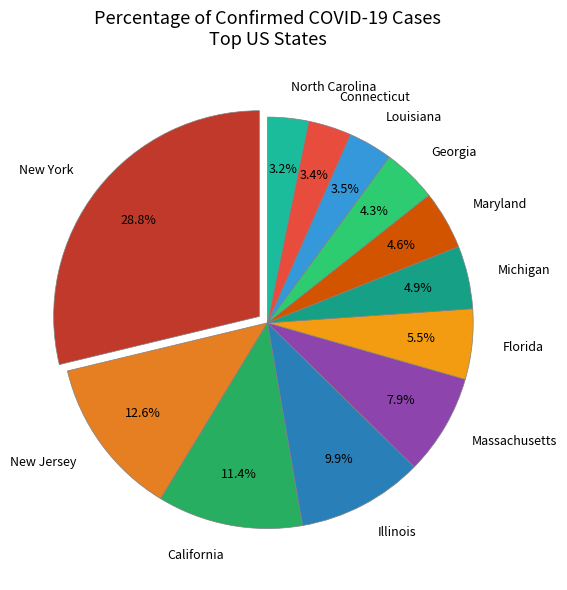

Is there a majority slice in this chart?

No